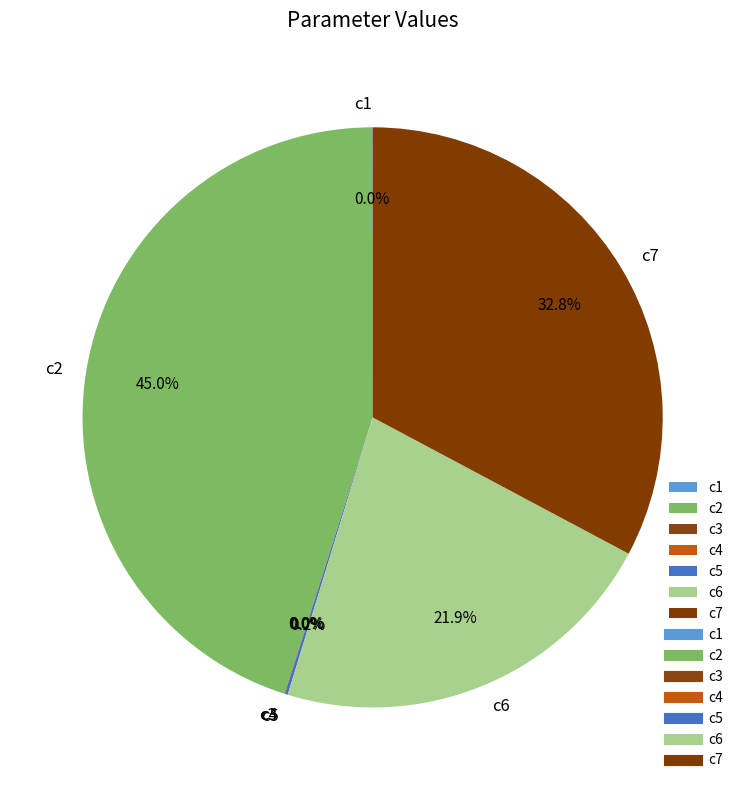

What percentage is the c7 slice, to the nearest percent?

33%